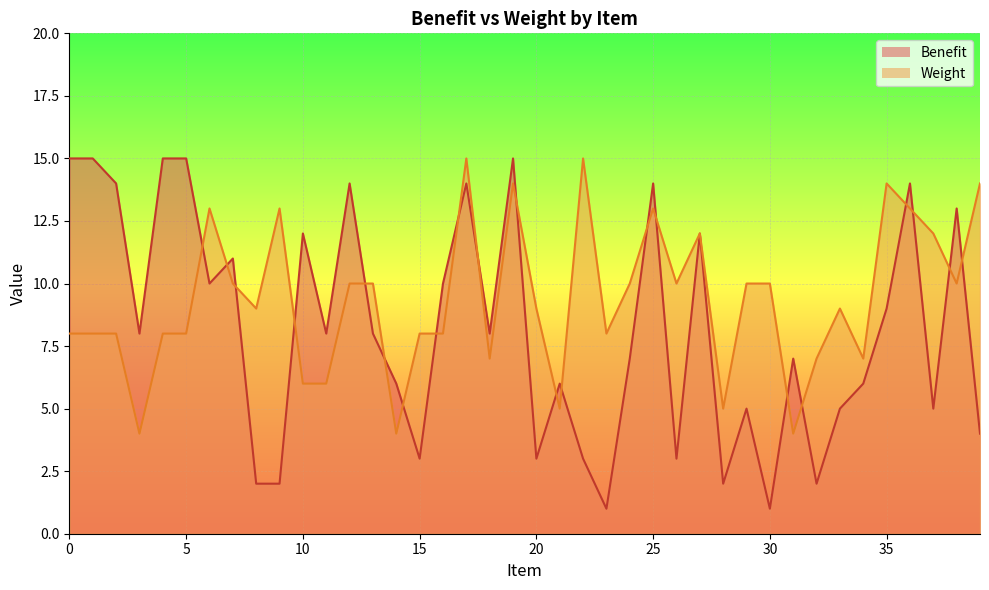

How many values in the Benefit series are below 8?

19